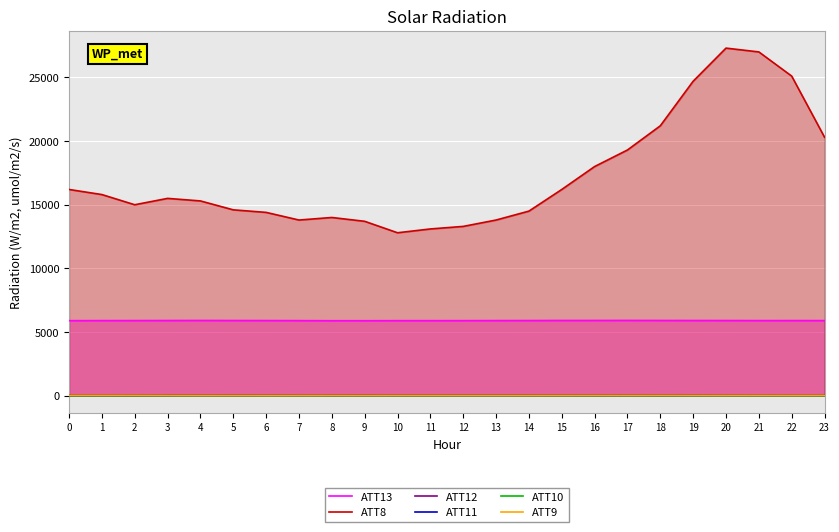

What is the difference between the second highest and second lowest values in the ATT12 series?

7.2